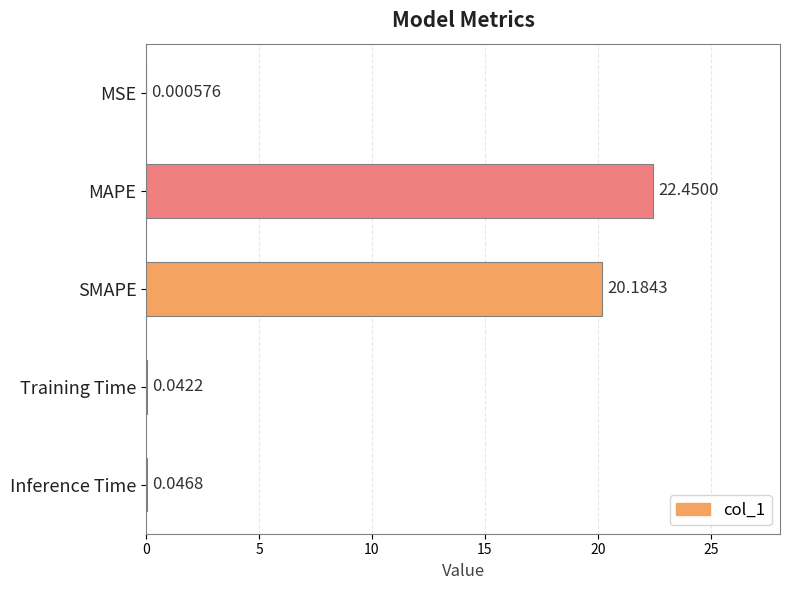

Which category has the highest value across all series?

MAPE